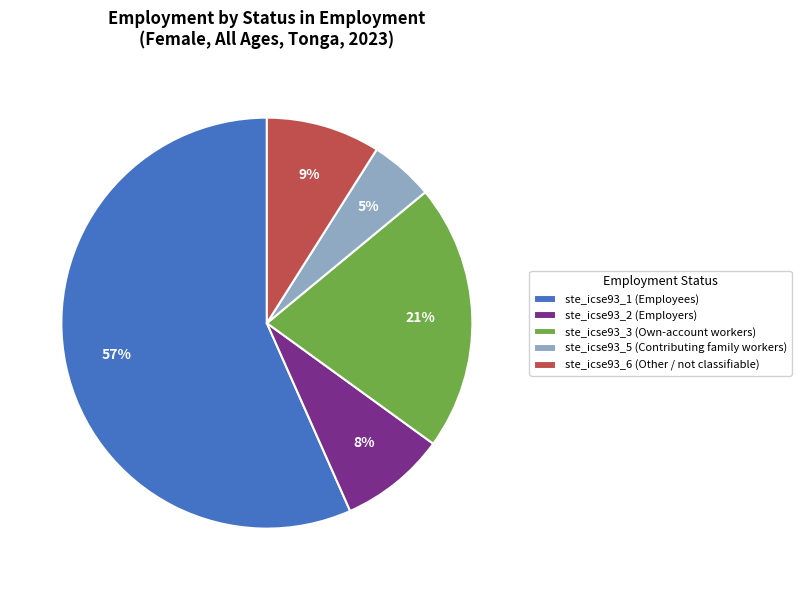

Which has a higher value, ste_icse93_2 (Employers) or ste_icse93_3 (Own-account workers)?

ste_icse93_3 (Own-account workers)